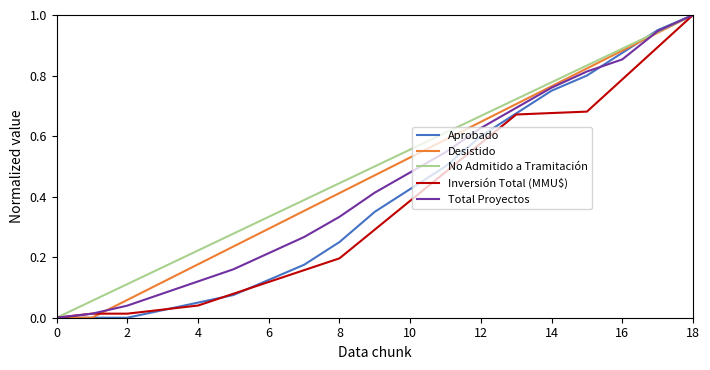

True or false: No Admitido a Tramitación has more than 2 interior local peaks.

False